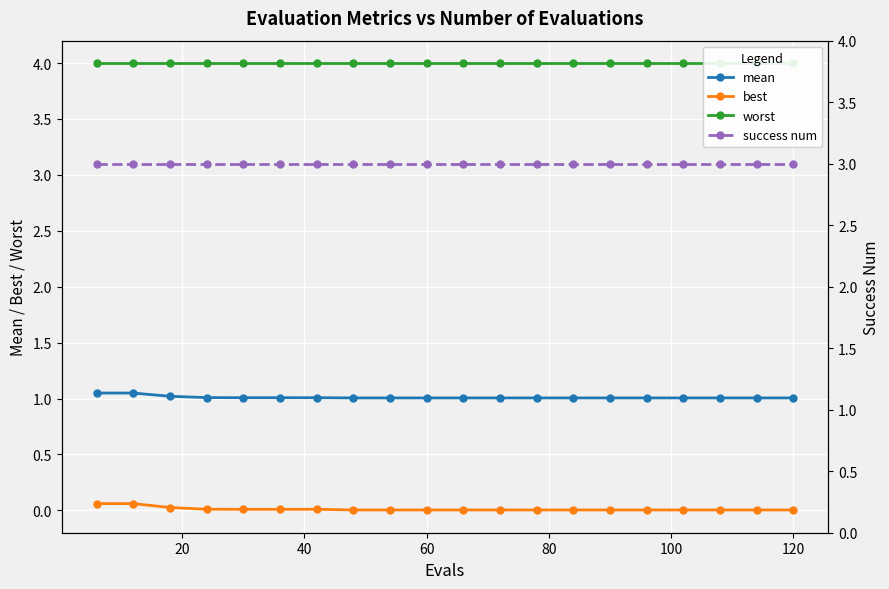

What is the lowest value of the success num series?

3.0